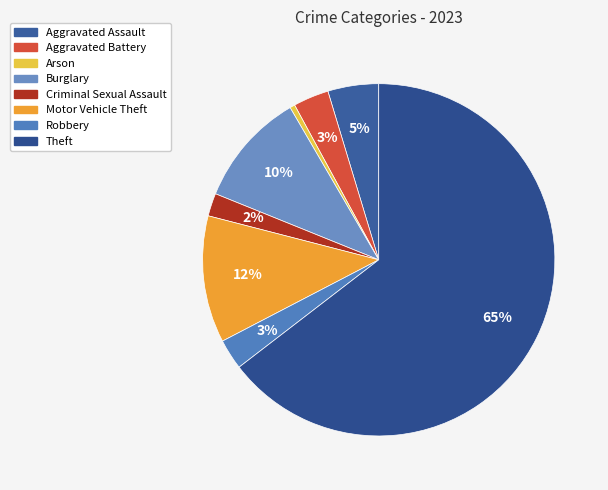

Which category accounts for the majority?

Theft